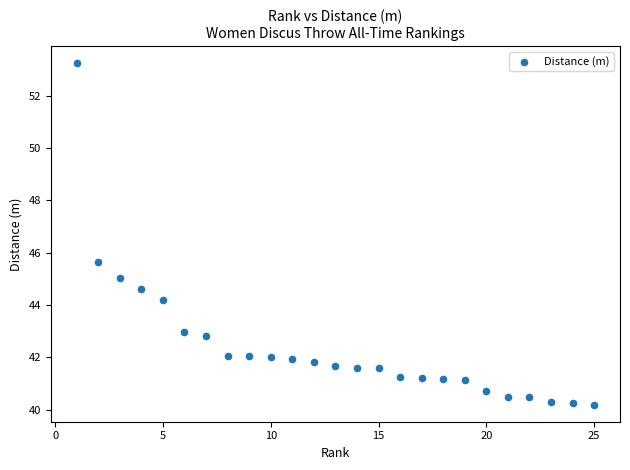

What is the range of X values (max minus min)?

24.0